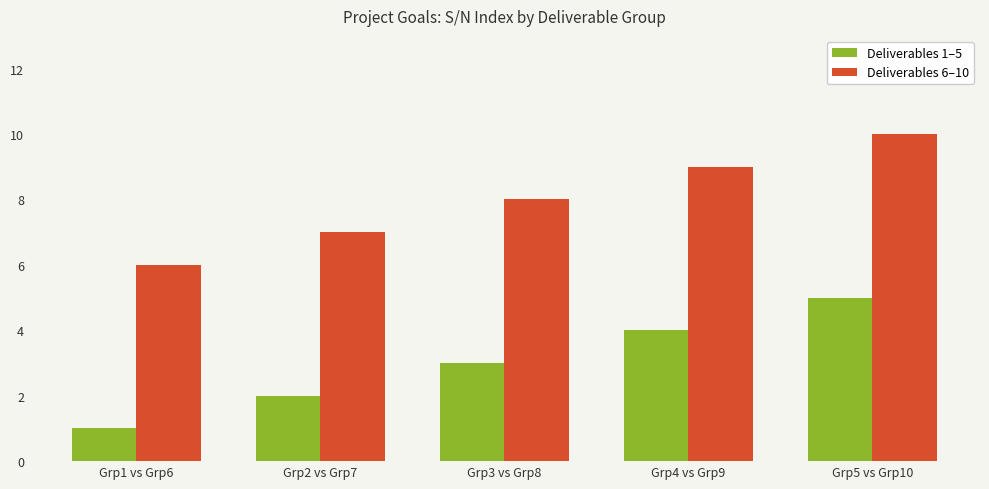

List the labels in order of Deliverables 6–10 value, largest first.

Grp5 vs Grp10, Grp4 vs Grp9, Grp3 vs Grp8, Grp2 vs Grp7, Grp1 vs Grp6